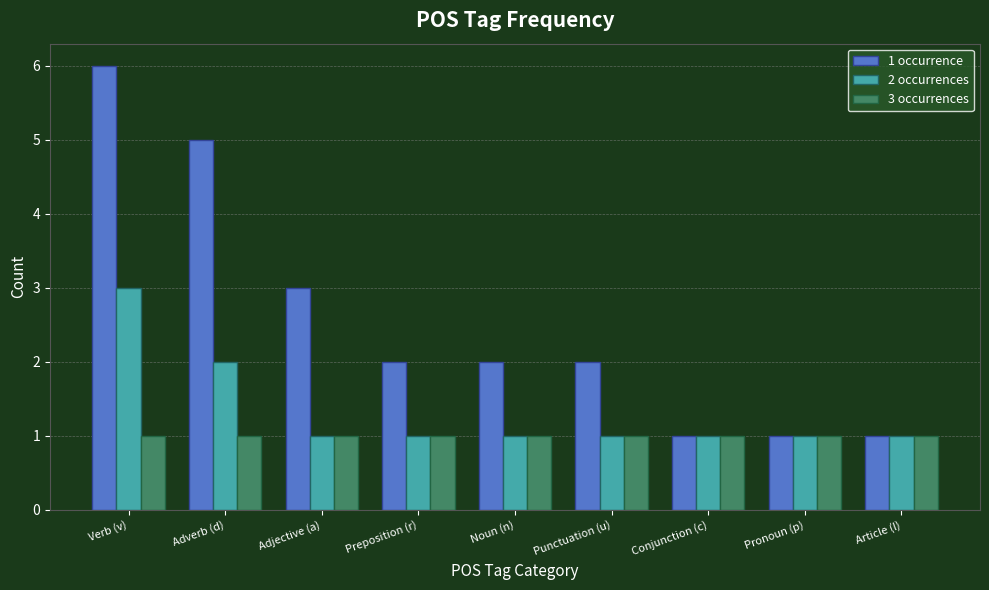

Count the number of categories in the chart.

9